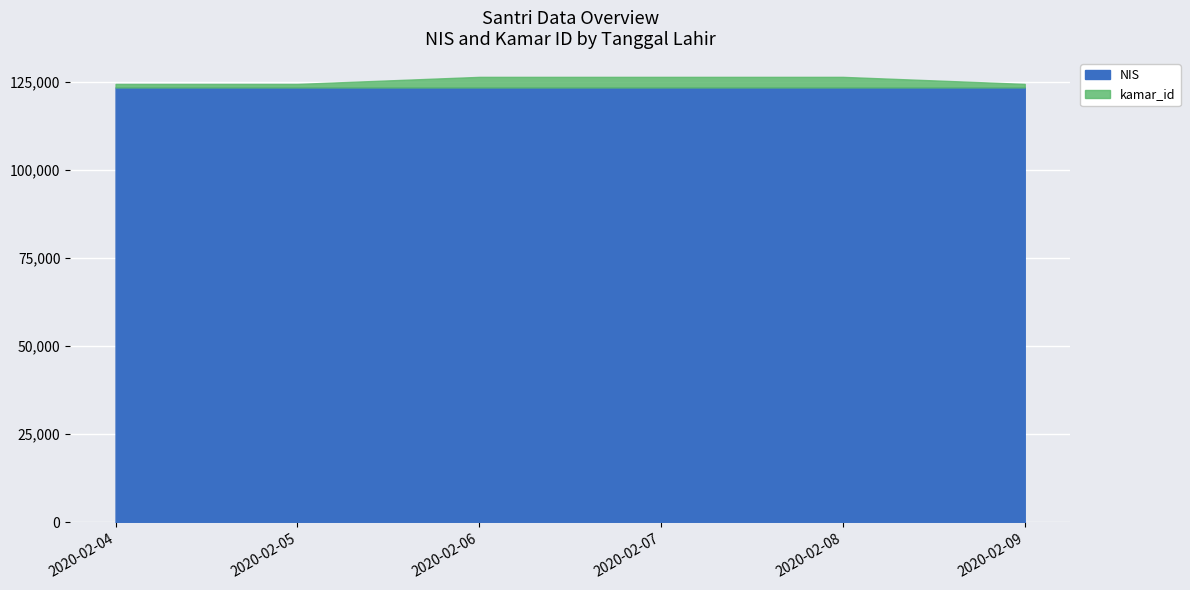

What is the difference between the second highest and minimum values in the NIS series?

4